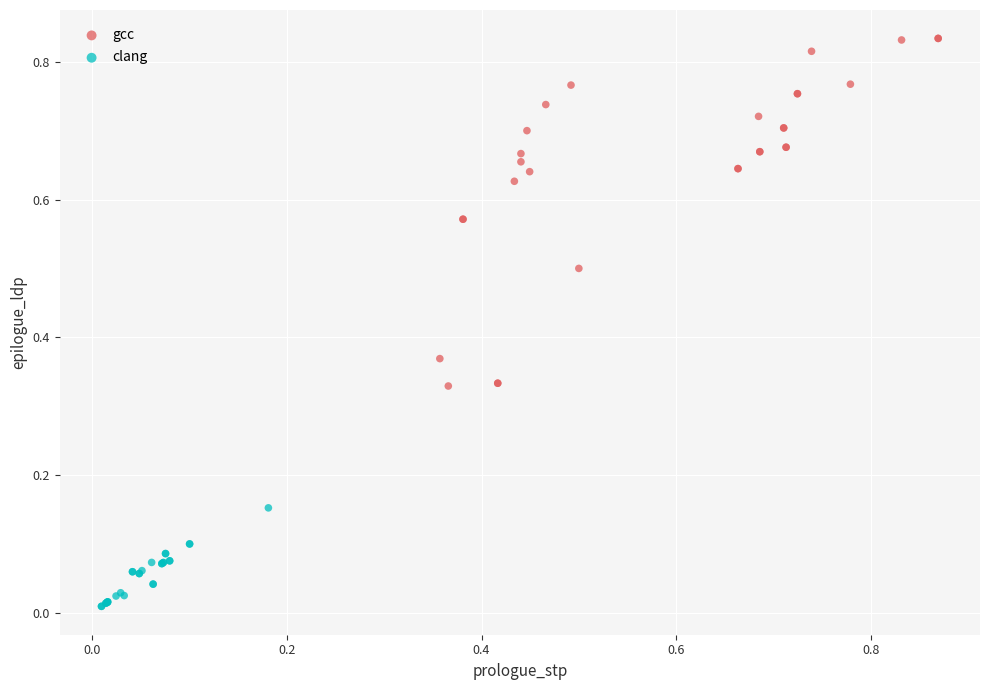

What are all the series names shown in the legend?

gcc, clang